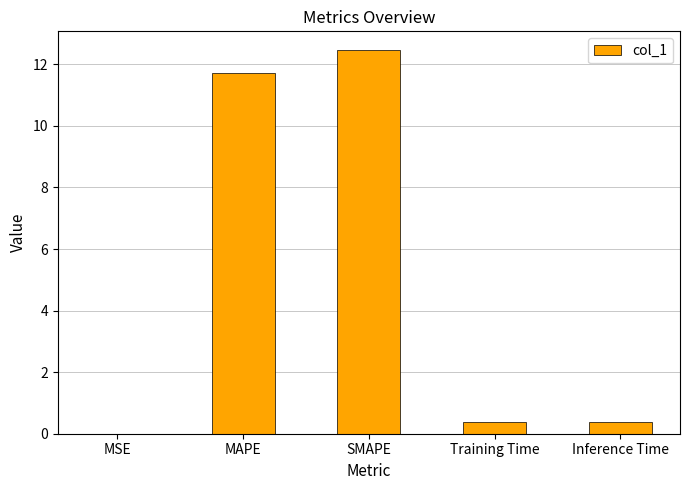

What is the sum of the values at Training Time and SMAPE?

12.8